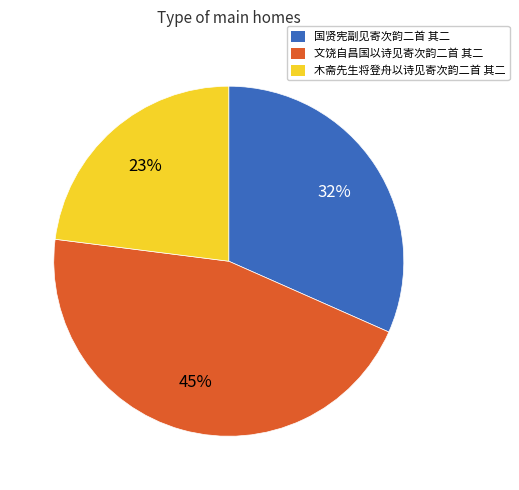

True or false: 国贤宪副见寄次韵二首 其二 accounts for 45% of the total.

False